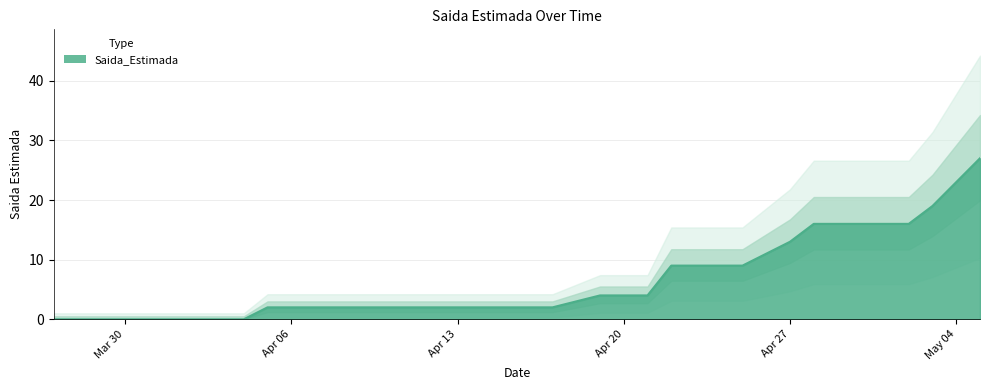

What position from the right is 2020-04-25?

11